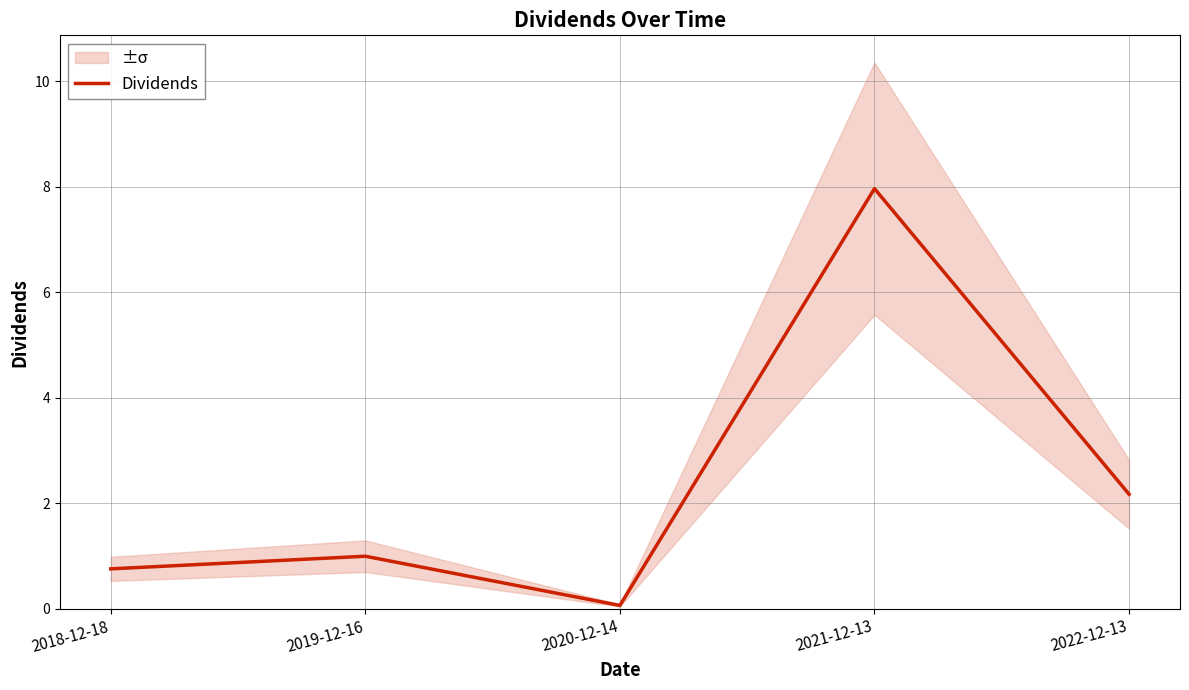

Reading left to right, list all the values displayed in this chart.

0.8	1.0	0.1	8.0	2.2